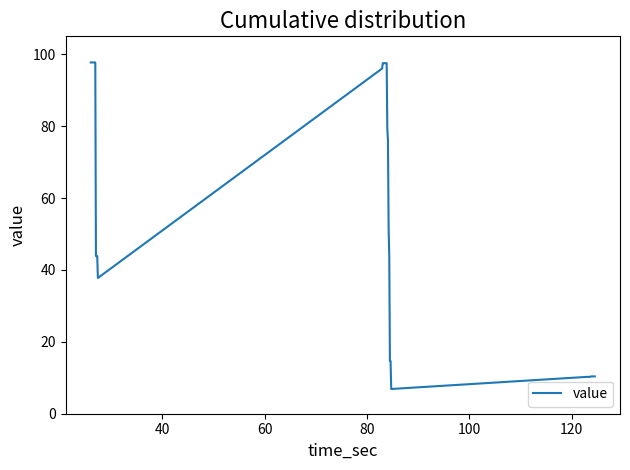

What is the minimum value shown in the chart?

6.9